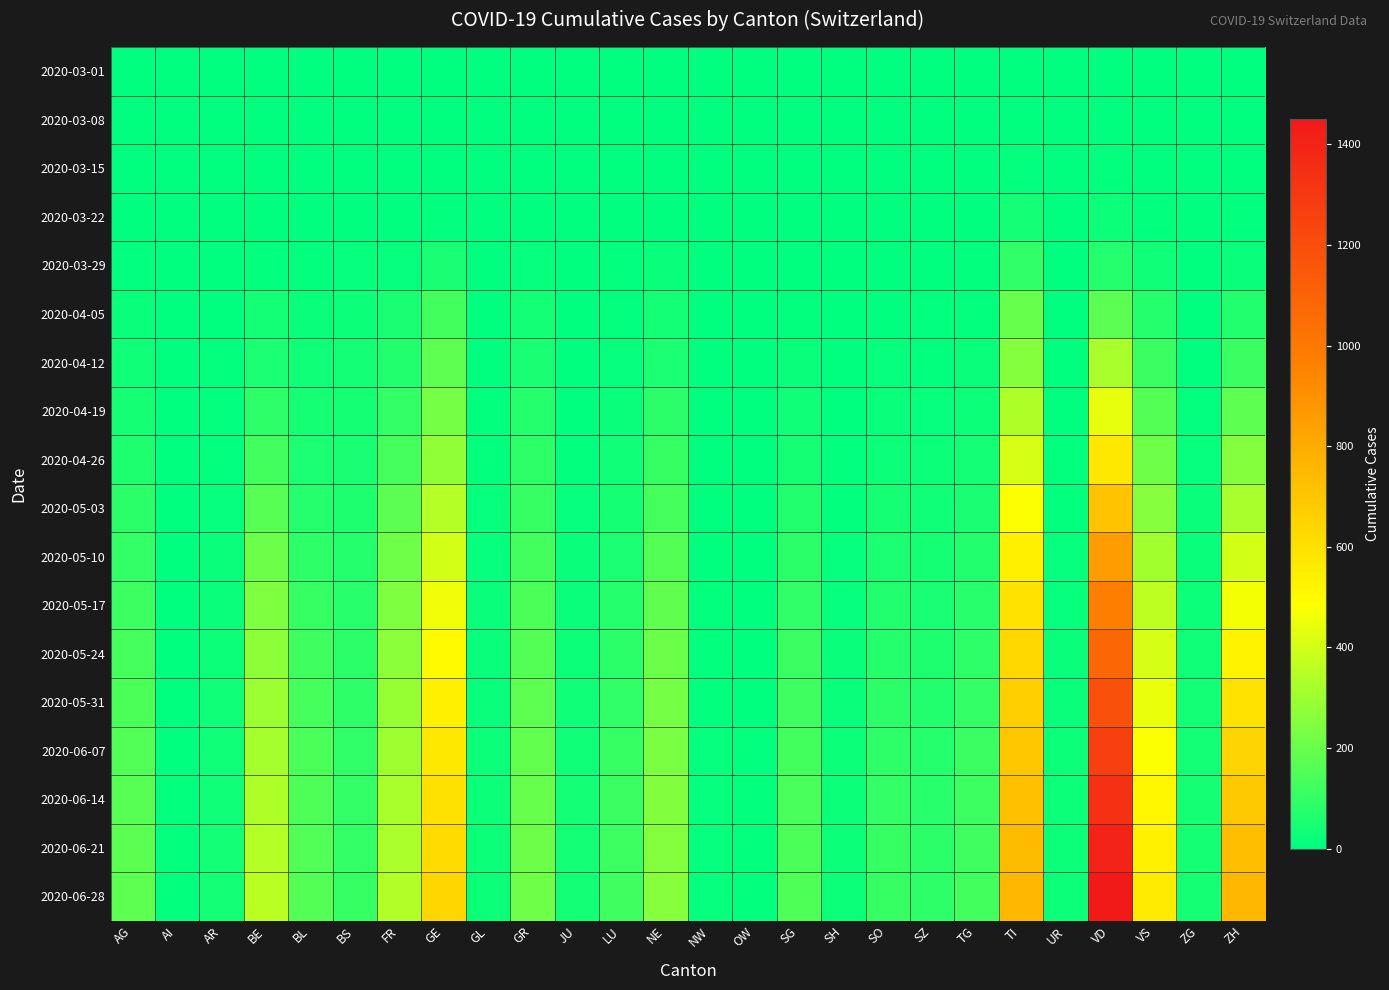

Reading right to left, transcribe all the data shown in this chart.

2020-03-01: ZH=0	ZG=0	VS=0	VD=0	UR=0	TI=0	TG=0	SZ=0	SO=0	SH=0	SG=0	OW=0	NW=0	NE=0	LU=0	JU=0	GR=0	GL=0	GE=0	FR=0	BS=0	BL=0	BE=0	AR=0	AI=0	AG=0
2020-03-08: ZH=0	ZG=0	VS=0	VD=0	UR=0	TI=2	TG=0	SZ=0	SO=0	SH=0	SG=0	OW=0	NW=0	NE=0	LU=0	JU=0	GR=0	GL=0	GE=0	FR=0	BS=1	BL=1	BE=0	AR=0	AI=0	AG=0
2020-03-15: ZH=1	ZG=0	VS=2	VD=6	UR=0	TI=6	TG=0	SZ=0	SO=0	SH=0	SG=0	OW=0	NW=0	NE=0	LU=0	JU=0	GR=0	GL=0	GE=4	FR=0	BS=0	BL=2	BE=0	AR=0	AI=0	AG=0
2020-03-22: ZH=6	ZG=0	VS=11	VD=24	UR=0	TI=37	TG=0	SZ=0	SO=0	SH=0	SG=0	OW=0	NW=0	NE=4	LU=0	JU=0	GR=4	GL=0	GE=10	FR=3	BS=5	BL=3	BE=0	AR=0	AI=0	AG=1
2020-03-29: ZH=22	ZG=1	VS=31	VD=69	UR=0	TI=93	TG=6	SZ=2	SO=2	SH=0	SG=5	OW=0	NW=0	NE=18	LU=6	JU=0	GR=15	GL=1	GE=48	FR=15	BS=15	BL=6	BE=10	AR=2	AI=0	AG=9
2020-04-05: ZH=65	ZG=3	VS=73	VD=172	UR=2	TI=195	TG=10	SZ=7	SO=5	SH=1	SG=11	OW=0	NW=0	NE=35	LU=10	JU=0	GR=35	GL=3	GE=130	FR=47	BS=27	BL=22	BE=35	AR=4	AI=0	AG=20
2020-04-12: ZH=110	ZG=5	VS=109	VD=320	UR=3	TI=252	TG=17	SZ=10	SO=12	SH=2	SG=20	OW=0	NW=0	NE=52	LU=14	JU=2	GR=50	GL=5	GE=177	FR=67	BS=34	BL=31	BE=55	AR=6	AI=0	AG=32
2020-04-19: ZH=180	ZG=8	VS=161	VD=440	UR=5	TI=330	TG=24	SZ=16	SO=18	SH=4	SG=30	OW=0	NW=1	NE=80	LU=20	JU=4	GR=68	GL=7	GE=221	FR=97	BS=41	BL=42	BE=90	AR=9	AI=0	AG=45
2020-04-26: ZH=250	ZG=12	VS=210	VD=570	UR=7	TI=403	TG=35	SZ=24	SO=28	SH=6	SG=45	OW=0	NW=2	NE=105	LU=30	JU=8	GR=85	GL=9	GE=274	FR=135	BS=50	BL=55	BE=125	AR=11	AI=0	AG=62
2020-05-03: ZH=320	ZG=17	VS=260	VD=710	UR=9	TI=480	TG=50	SZ=32	SO=40	SH=9	SG=65	OW=1	NW=3	NE=135	LU=42	JU=12	GR=105	GL=12	GE=340	FR=175	BS=60	BL=70	BE=165	AR=14	AI=1	AG=80
2020-05-10: ZH=398	ZG=22	VS=310	VD=850	UR=12	TI=540	TG=65	SZ=42	SO=52	SH=12	SG=80	OW=2	NW=5	NE=162	LU=56	JU=17	GR=125	GL=15	GE=400	FR=210	BS=68	BL=88	BE=205	AR=18	AI=2	AG=100
2020-05-17: ZH=468	ZG=27	VS=360	VD=970	UR=15	TI=590	TG=78	SZ=50	SO=63	SH=15	SG=95	OW=3	NW=7	NE=185	LU=70	JU=21	GR=145	GL=18	GE=455	FR=240	BS=75	BL=105	BE=240	AR=22	AI=3	AG=118
2020-05-24: ZH=530	ZG=31	VS=405	VD=1080	UR=18	TI=630	TG=90	SZ=58	SO=73	SH=18	SG=108	OW=4	NW=9	NE=205	LU=83	JU=25	GR=162	GL=20	GE=500	FR=265	BS=82	BL=120	BE=270	AR=26	AI=4	AG=132
2020-05-31: ZH=590	ZG=35	VS=445	VD=1180	UR=21	TI=665	TG=100	SZ=65	SO=82	SH=21	SG=120	OW=5	NW=11	NE=222	LU=94	JU=29	GR=176	GL=22	GE=540	FR=288	BS=88	BL=133	BE=297	AR=29	AI=5	AG=145
2020-06-07: ZH=642	ZG=38	VS=480	VD=1265	UR=23	TI=695	TG=109	SZ=72	SO=90	SH=23	SG=130	OW=6	NW=13	NE=235	LU=103	JU=32	GR=188	GL=23	GE=572	FR=305	BS=93	BL=143	BE=316	AR=31	AI=5	AG=156
2020-06-14: ZH=688	ZG=41	VS=510	VD=1340	UR=25	TI=720	TG=117	SZ=78	SO=97	SH=25	SG=138	OW=7	NW=14	NE=246	LU=110	JU=34	GR=198	GL=24	GE=598	FR=318	BS=97	BL=151	BE=332	AR=33	AI=6	AG=165
2020-06-21: ZH=726	ZG=43	VS=536	VD=1400	UR=26	TI=740	TG=124	SZ=83	SO=102	SH=26	SG=144	OW=8	NW=15	NE=254	LU=115	JU=36	GR=206	GL=25	GE=619	FR=328	BS=100	BL=157	BE=345	AR=35	AI=6	AG=172
2020-06-28: ZH=758	ZG=45	VS=558	VD=1450	UR=27	TI=757	TG=130	SZ=87	SO=107	SH=27	SG=149	OW=9	NW=16	NE=260	LU=119	JU=37	GR=212	GL=26	GE=636	FR=336	BS=103	BL=162	BE=355	AR=36	AI=7	AG=178